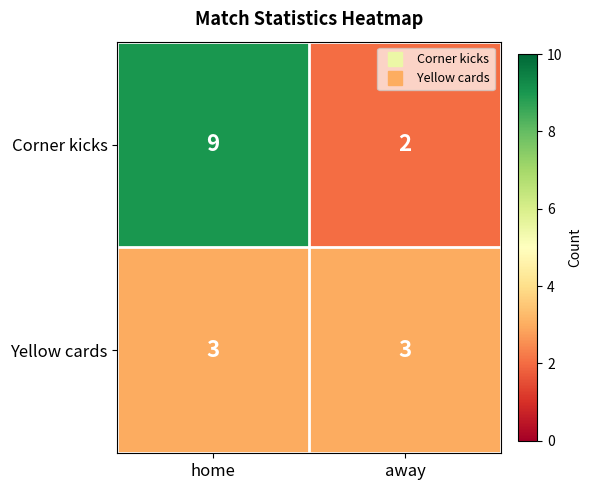

The value of Yellow cards at home is 5. True or false?

False